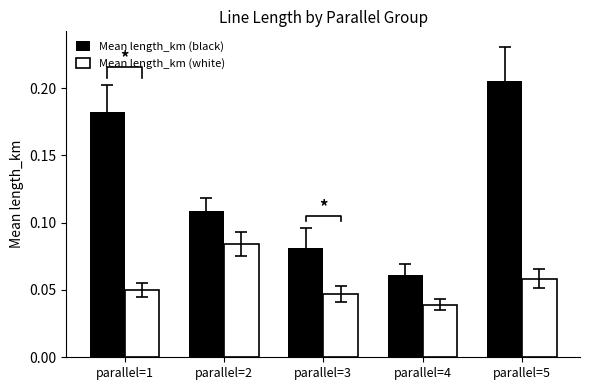

What is the difference between the Mean length_km (black) values at parallel=1 and parallel=3?

0.1